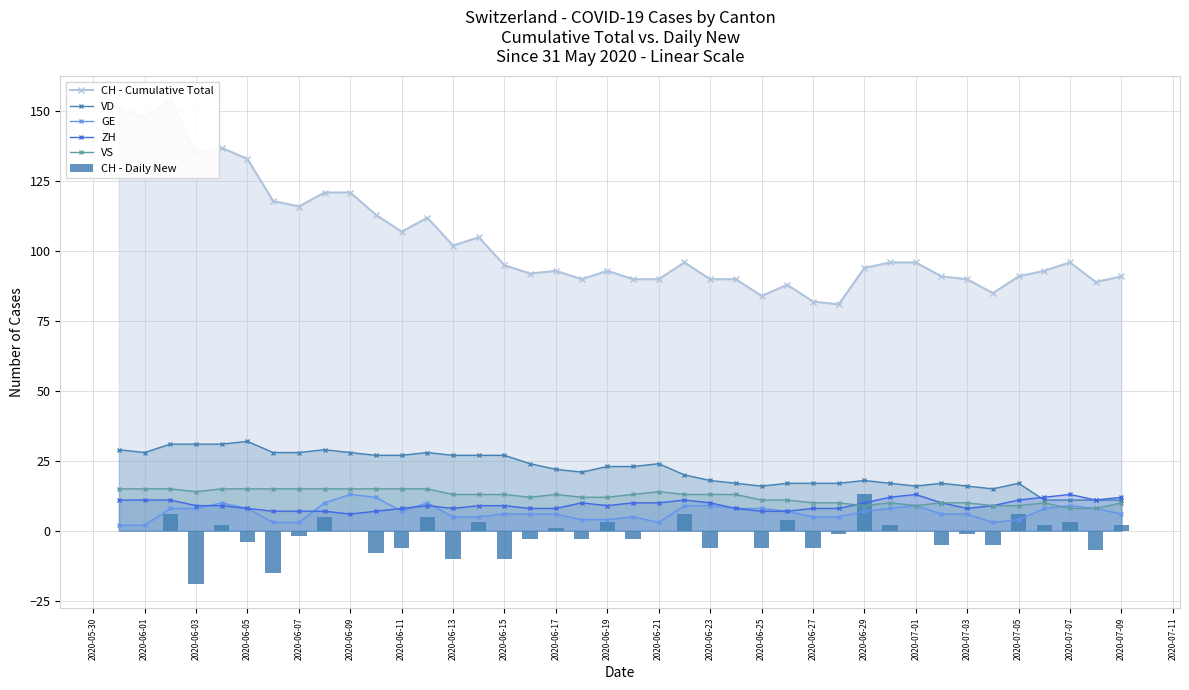

How many series are shown in this chart?

6